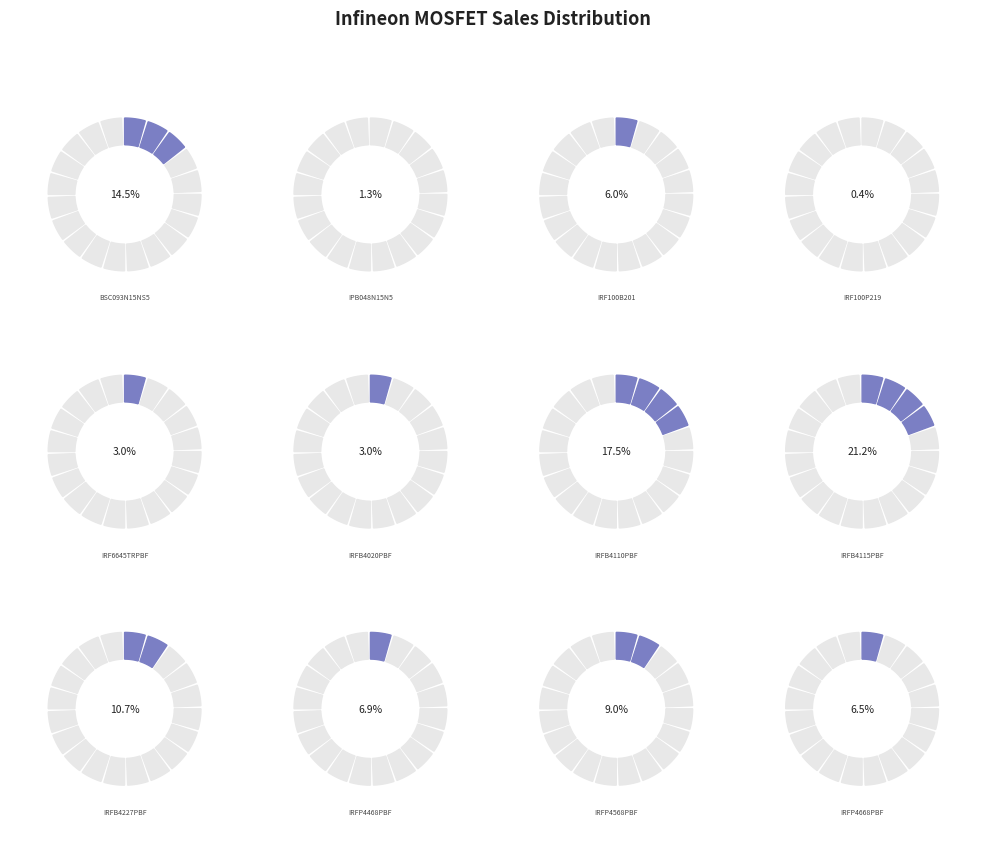

Which category has the biggest portion of the pie?

IRFB4115PBF